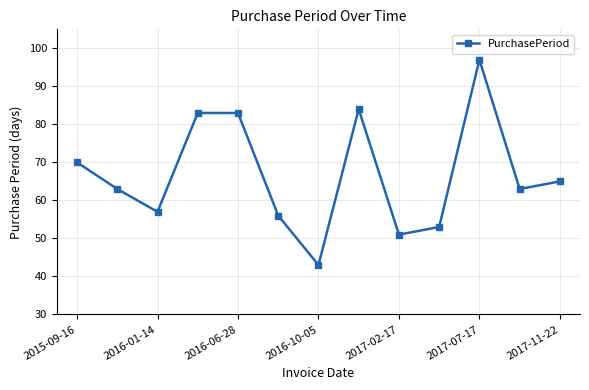

What is the value of the 6th point from the left?

56